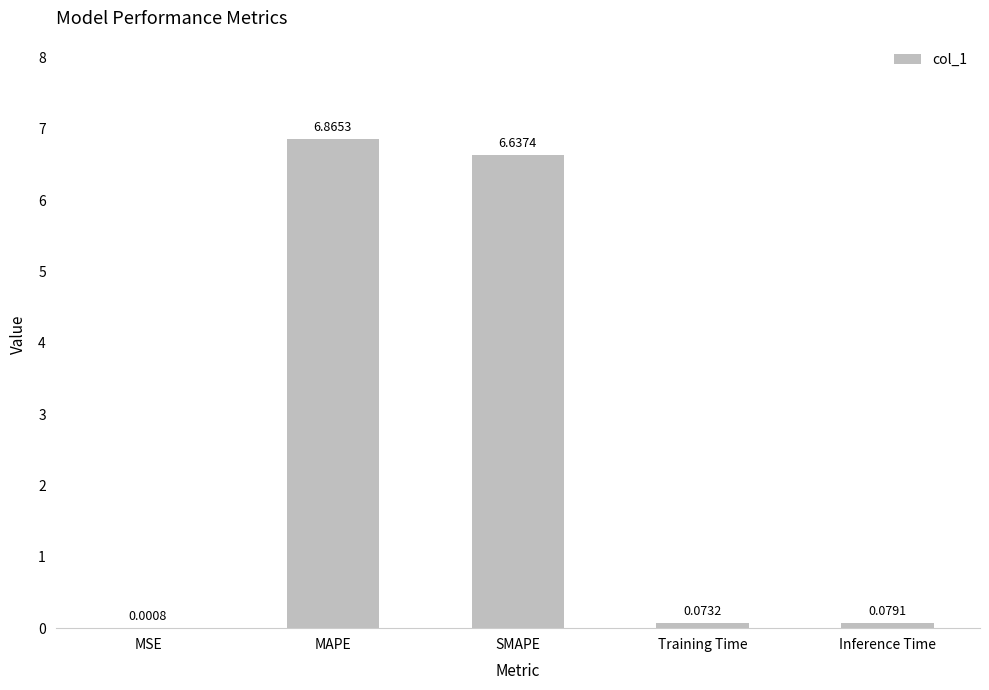

The value at MAPE is 2.4. True or false?

False